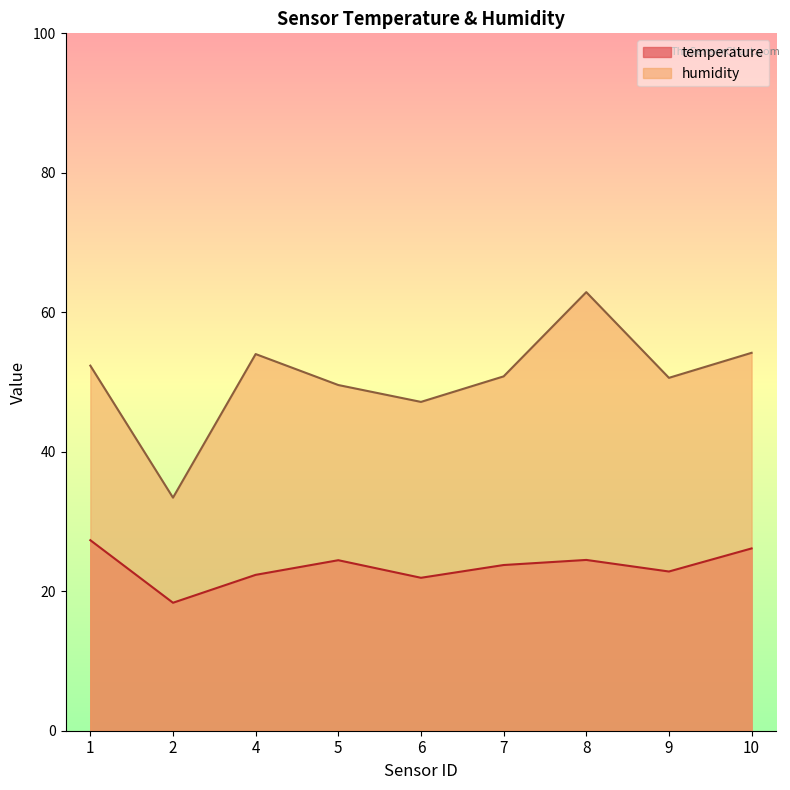

What is the minimum value for humidity?

33.4